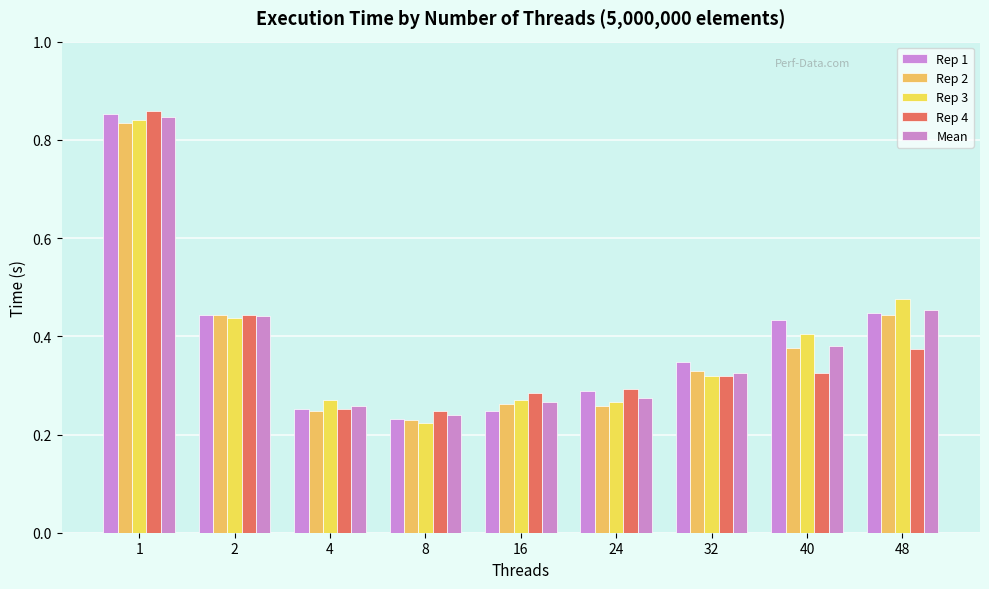

What is the value of the Mean bar at the 2nd from the left?

0.4